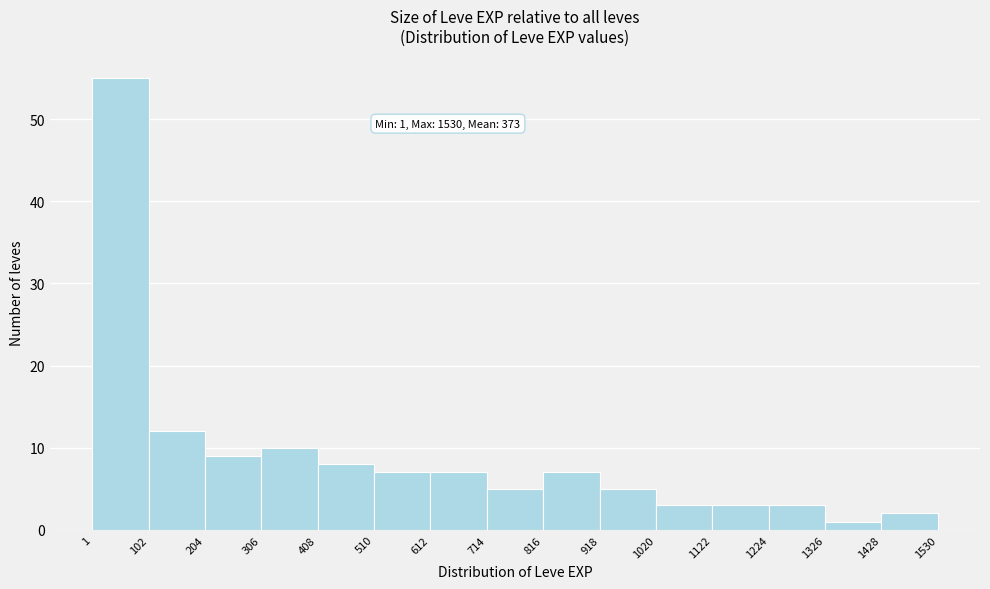

Which range on the x-axis has the tallest bar?

1 to 102